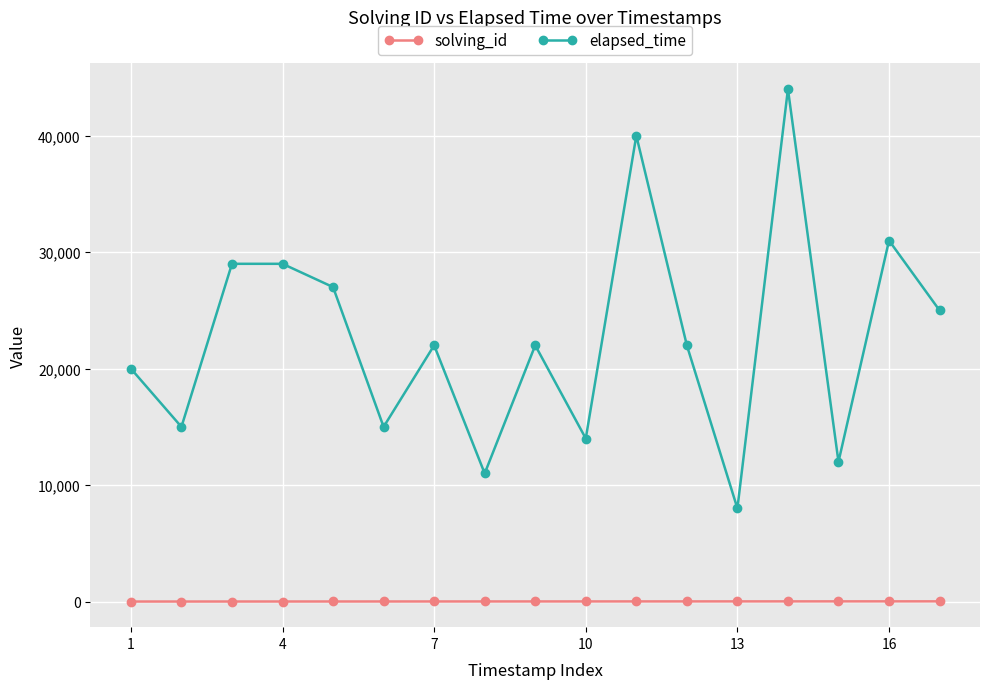

What is the greatest value displayed?

44000